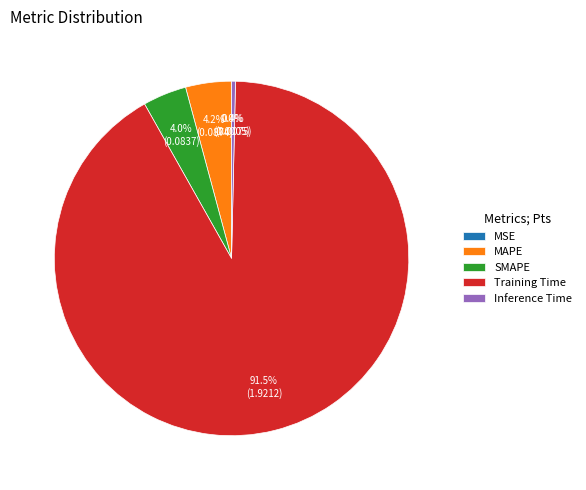

Does Training Time account for over 50% of the chart?

Yes